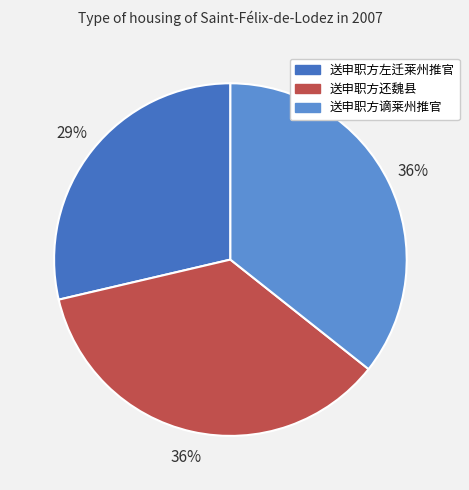

What is the smallest slice in the pie chart?

送申职方左迁莱州推官